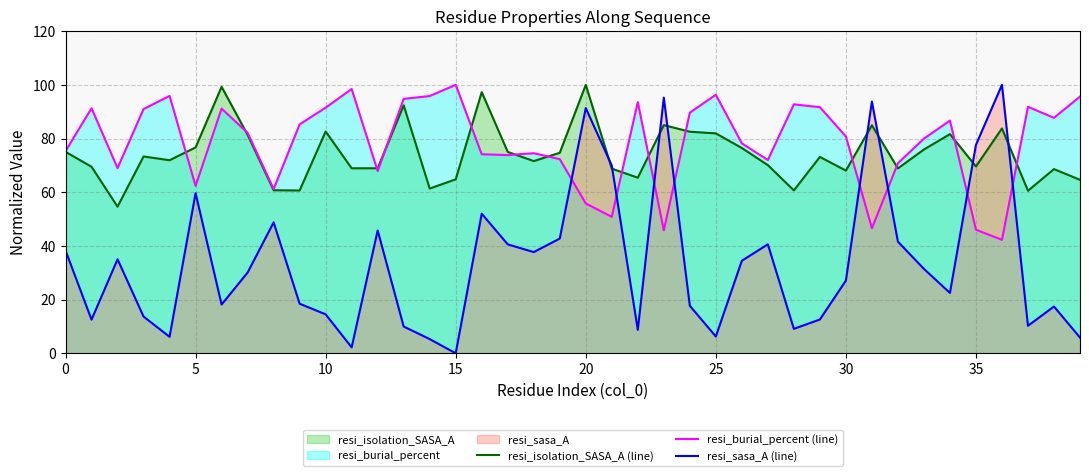

Is it true that resi_sasa_A (line) equals 8.1 at 39?

False